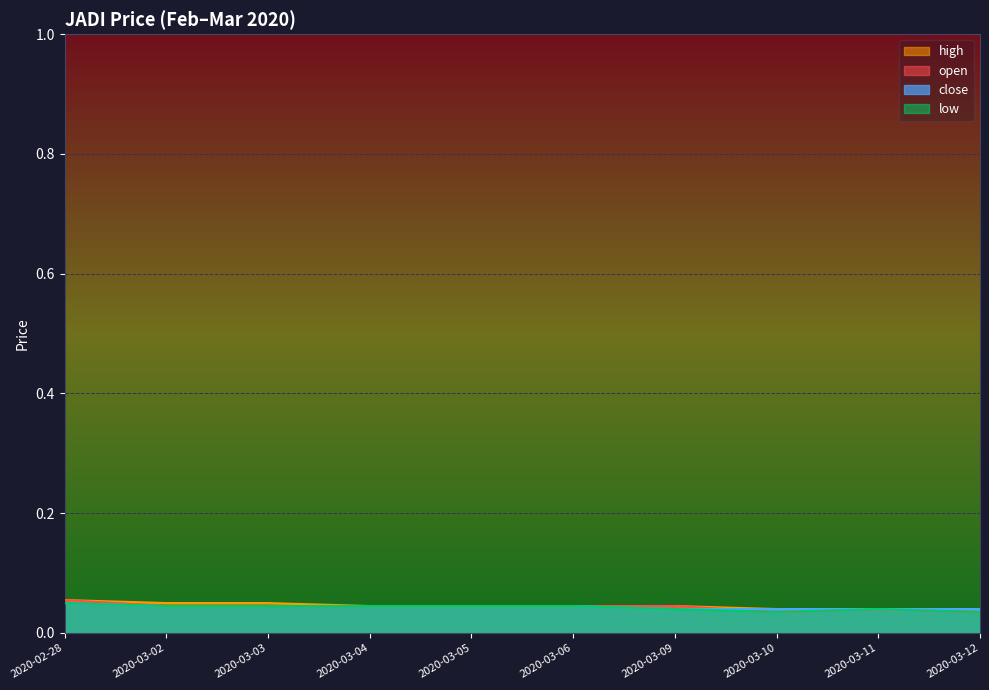

Where is the first local minimum for open?

2020-03-10